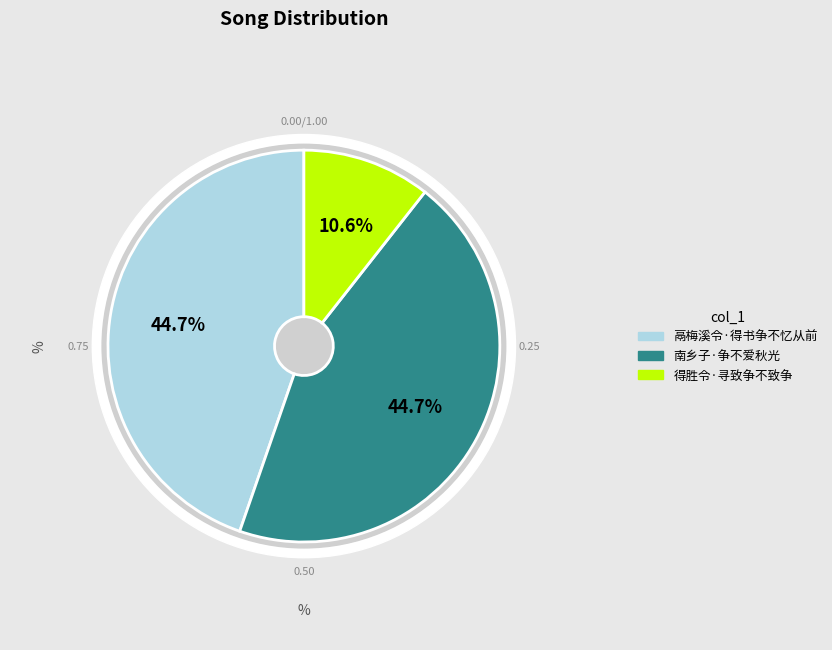

To the nearest percent, what is the average slice percentage?

33%